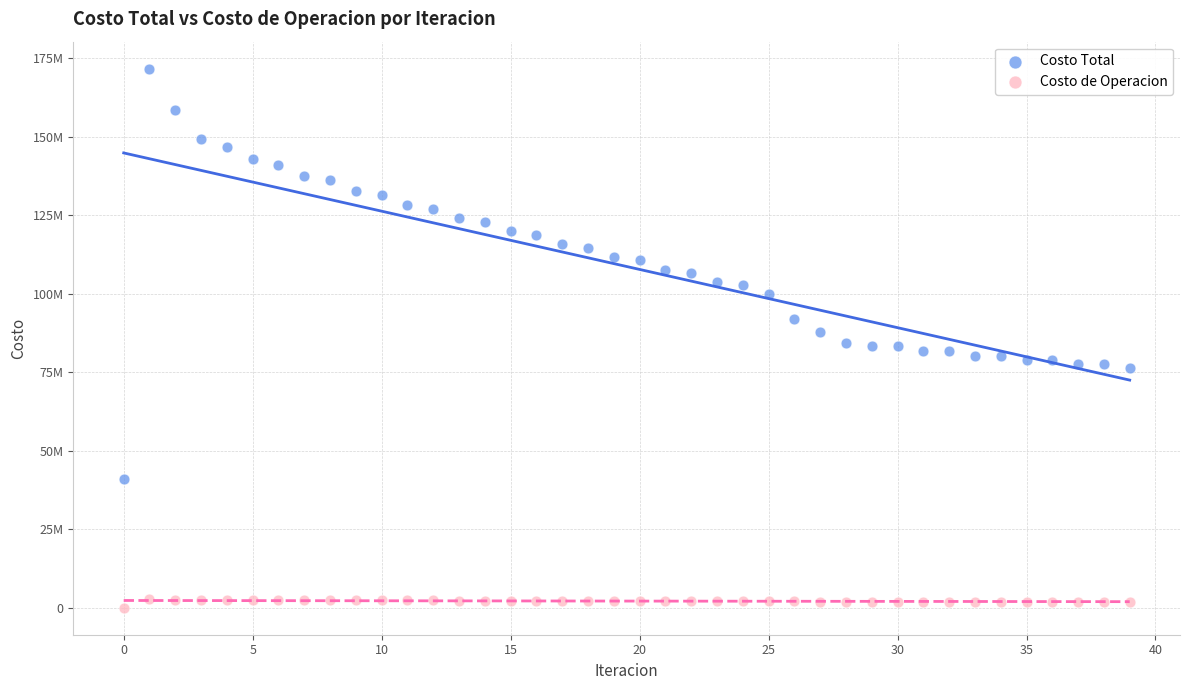

What are all the series names shown in the legend?

Costo Total, Costo de Operacion